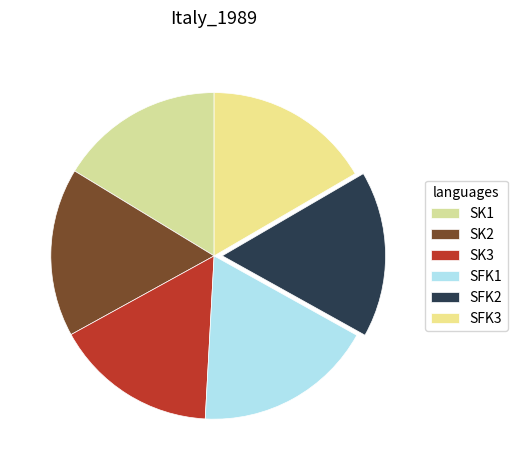

Is there a majority slice in this chart?

No